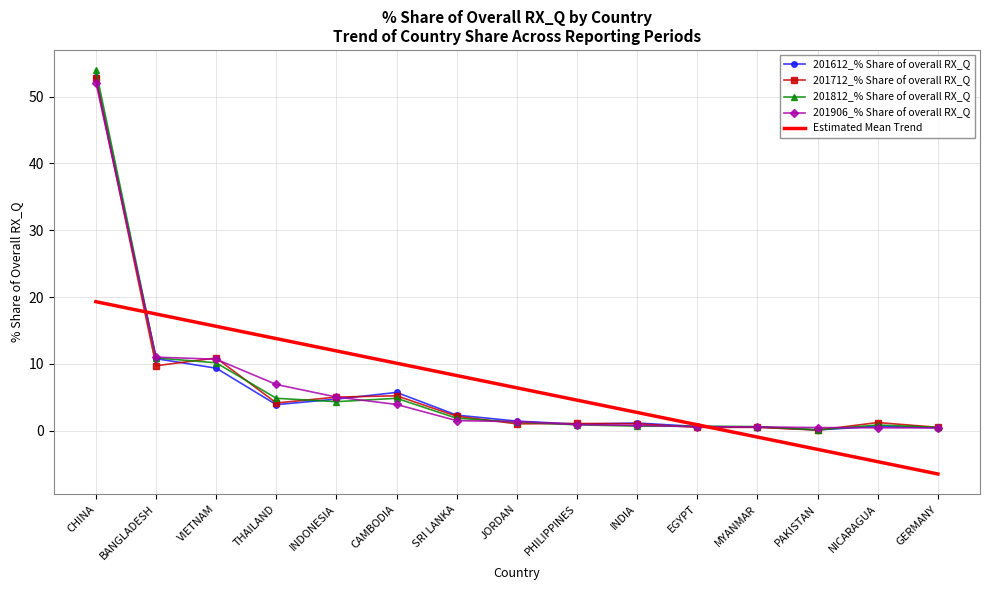

What is the sum of the Estimated Mean Trend values at PAKISTAN and INDONESIA?

9.2